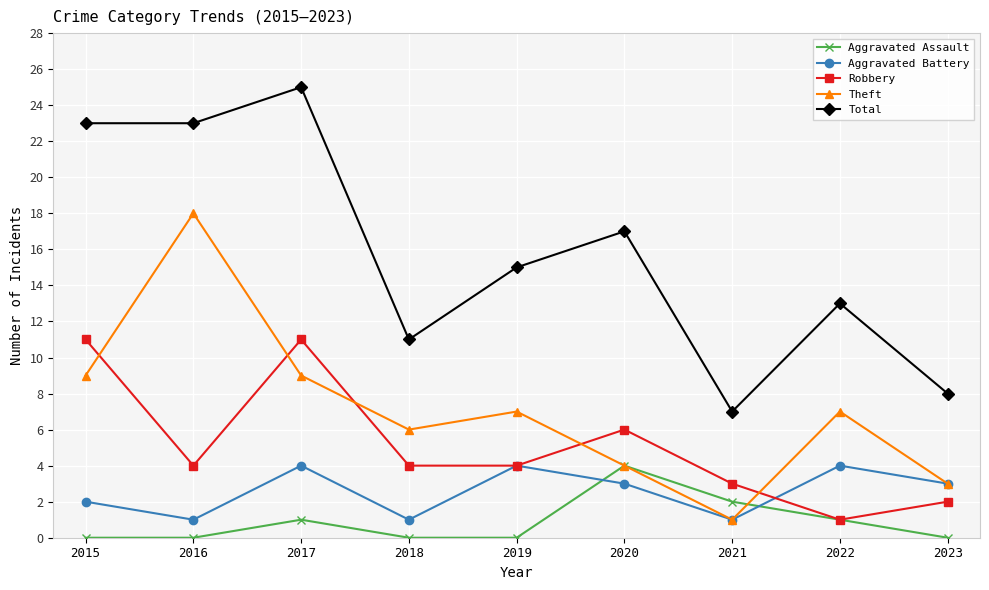

Reading left to right, list all the values displayed in this chart.

Aggravated Assault: 2015=0	2016=0	2017=1	2018=0	2019=0	2020=4	2021=2	2022=1	2023=0
Aggravated Battery: 2015=2	2016=1	2017=4	2018=1	2019=4	2020=3	2021=1	2022=4	2023=3
Robbery: 2015=11	2016=4	2017=11	2018=4	2019=4	2020=6	2021=3	2022=1	2023=2
Theft: 2015=9	2016=18	2017=9	2018=6	2019=7	2020=4	2021=1	2022=7	2023=3
Total: 2015=23	2016=23	2017=25	2018=11	2019=15	2020=17	2021=7	2022=13	2023=8